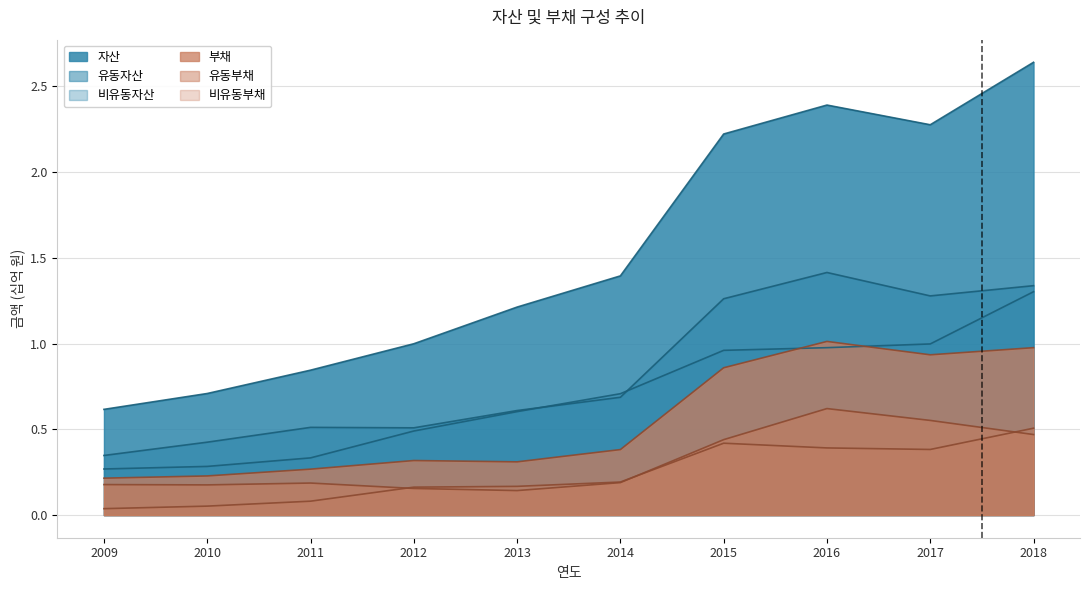

What is the spread (max minus min) of values at 2012?

0.8